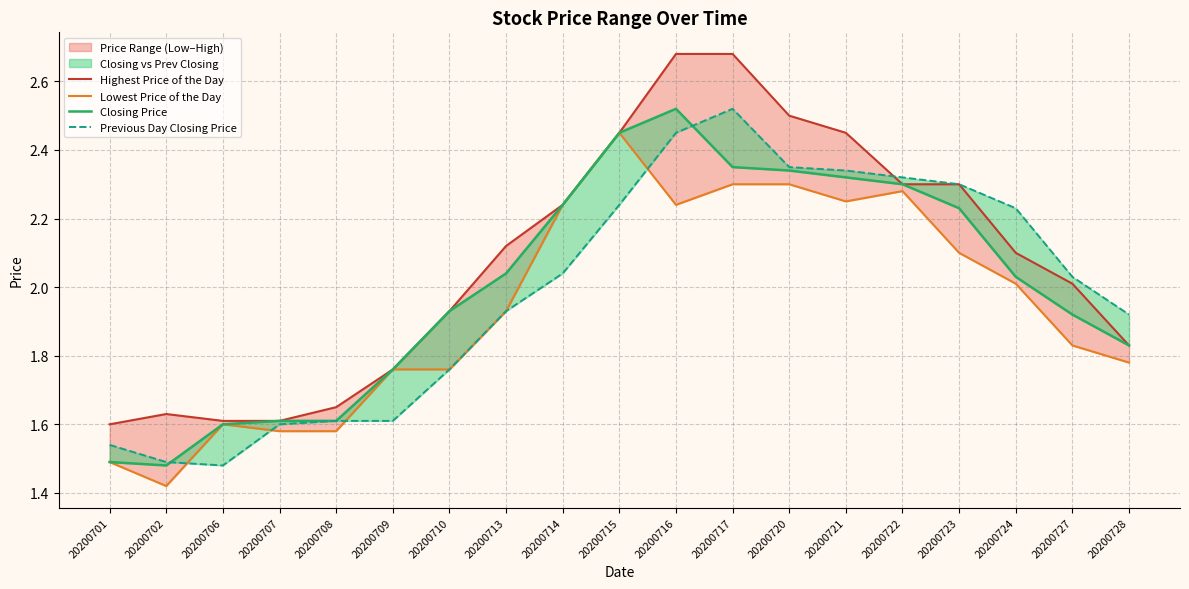

At which label does Closing Price reach its minimum?

20200702